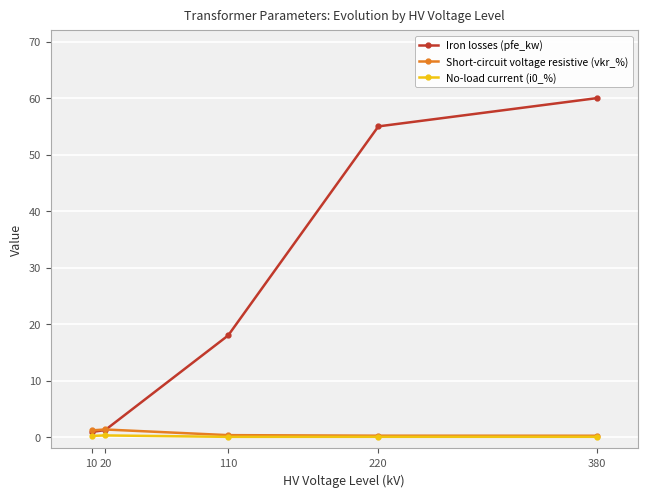

What is the total value across all series at 110?

18.4